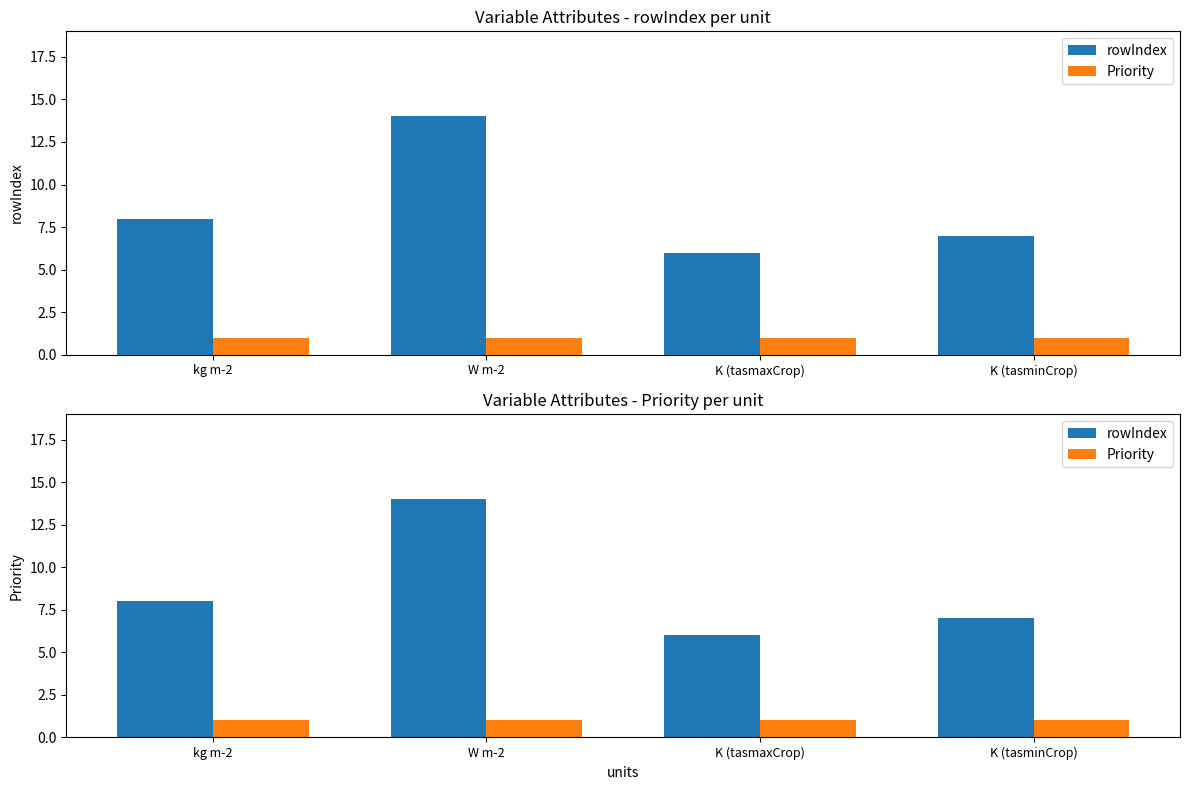

How many series are shown in this chart?

2